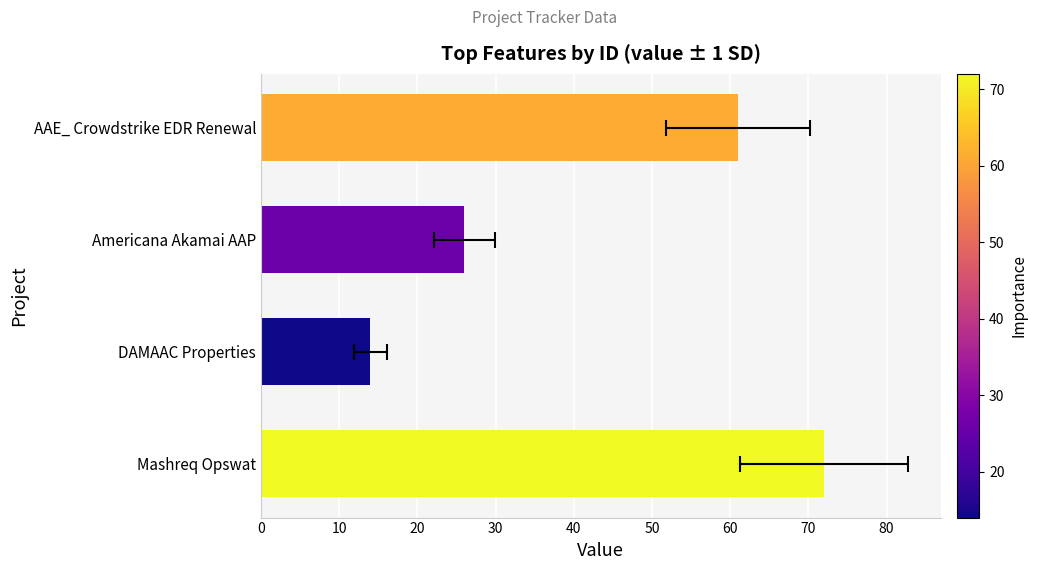

What is the greatest value displayed?

72